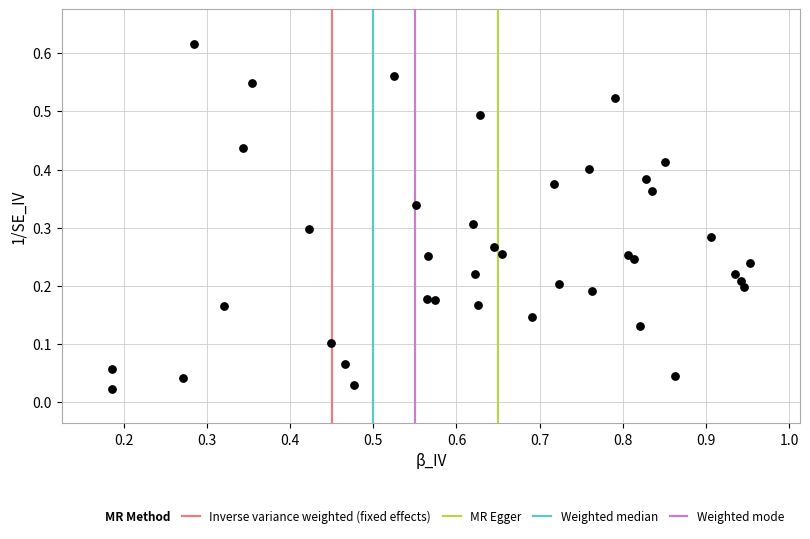

What is the range of X values (max minus min)?

0.8